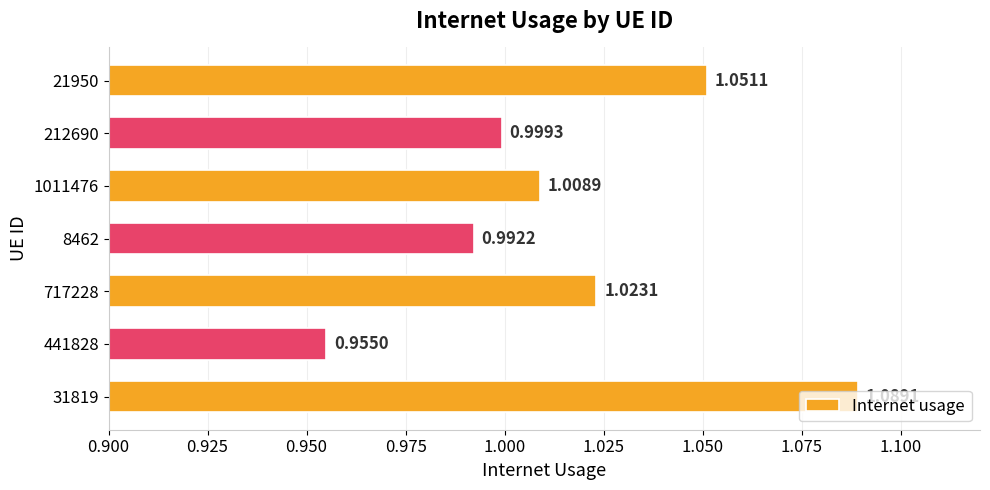

How many bars are there in total?

7